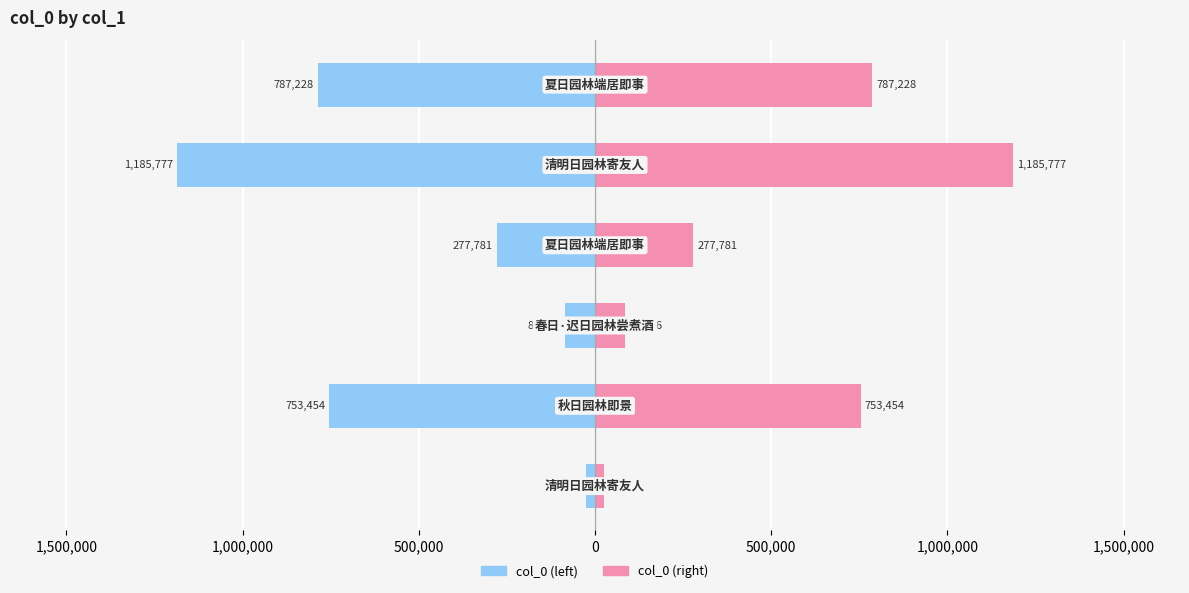

What is the sum of the col_0 (left) values at 500,000 and 0?

-1973005